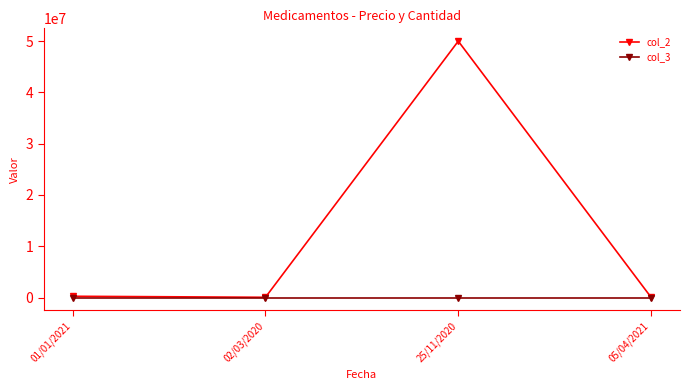

List the series in order of their peak value, highest first.

col_2, col_3